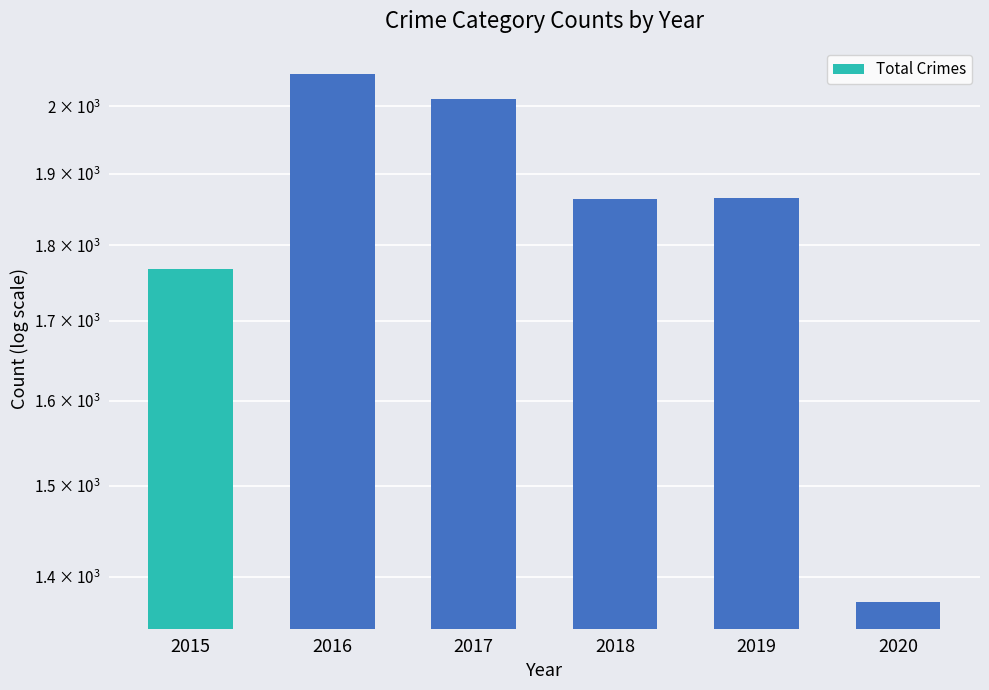

Which label corresponds to the smallest value in the chart?

2020